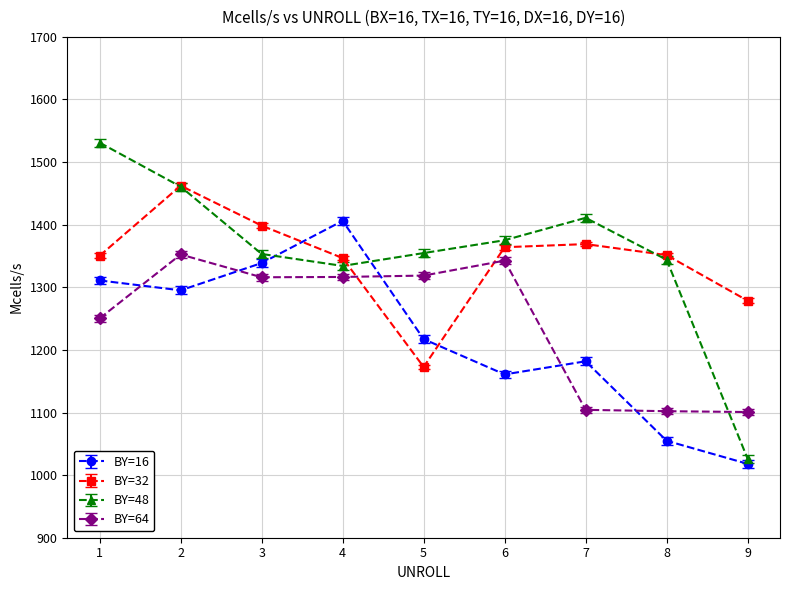

At which label does BY=64 reach its peak?

2